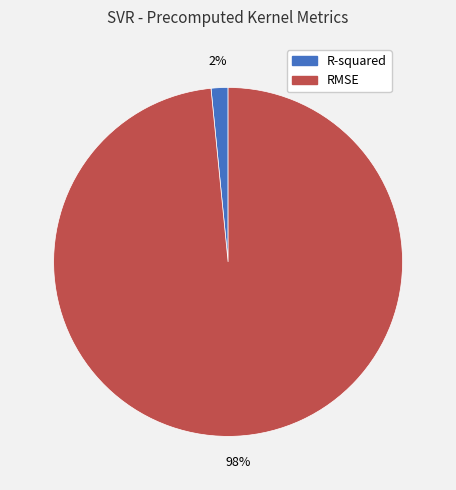

Rank the categories by value from lowest to highest.

R-squared, RMSE